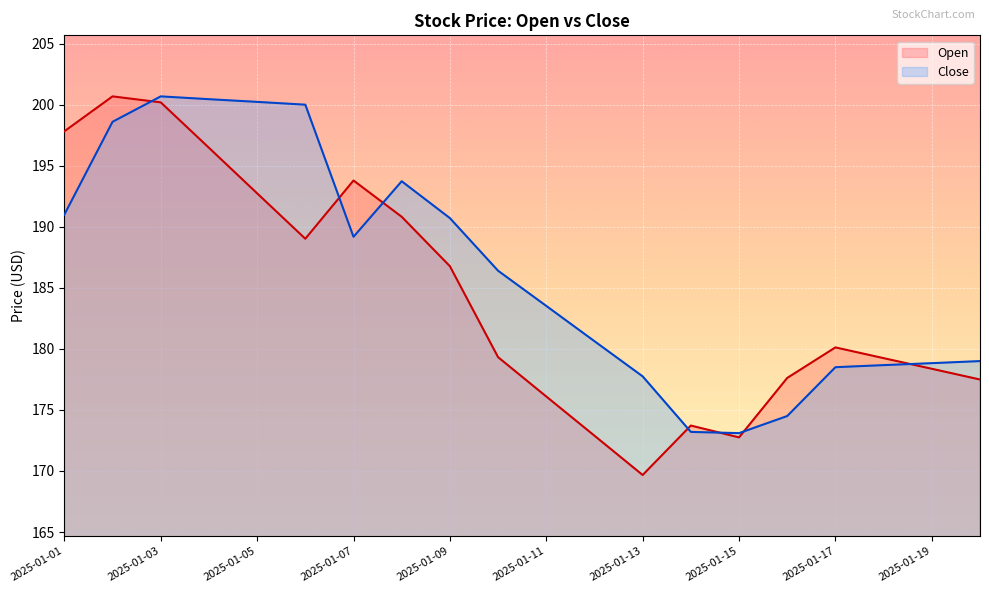

True or false: Open and Close intersect in this chart.

True